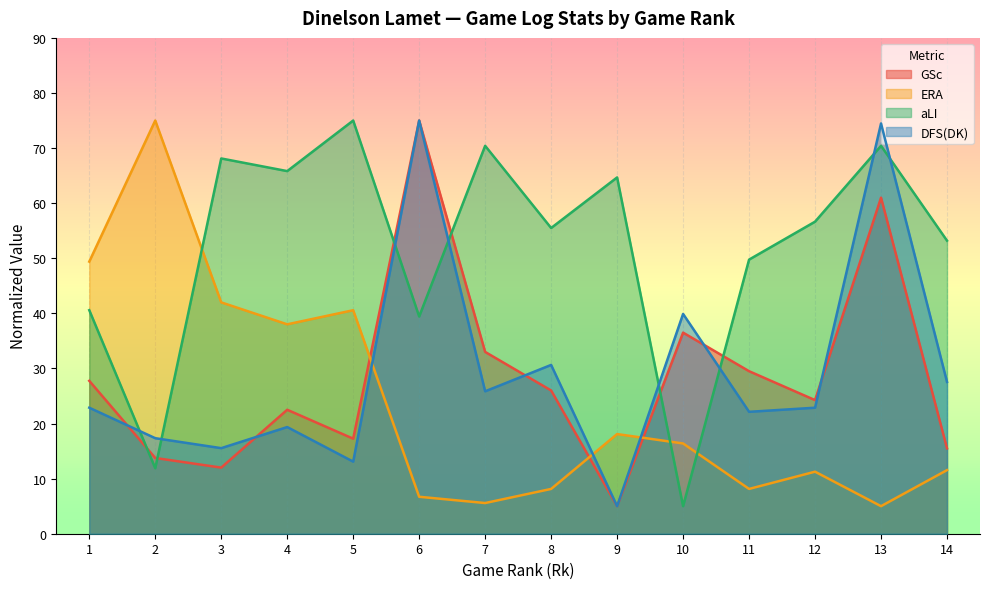

Which series has the largest total across all categories?

aLI